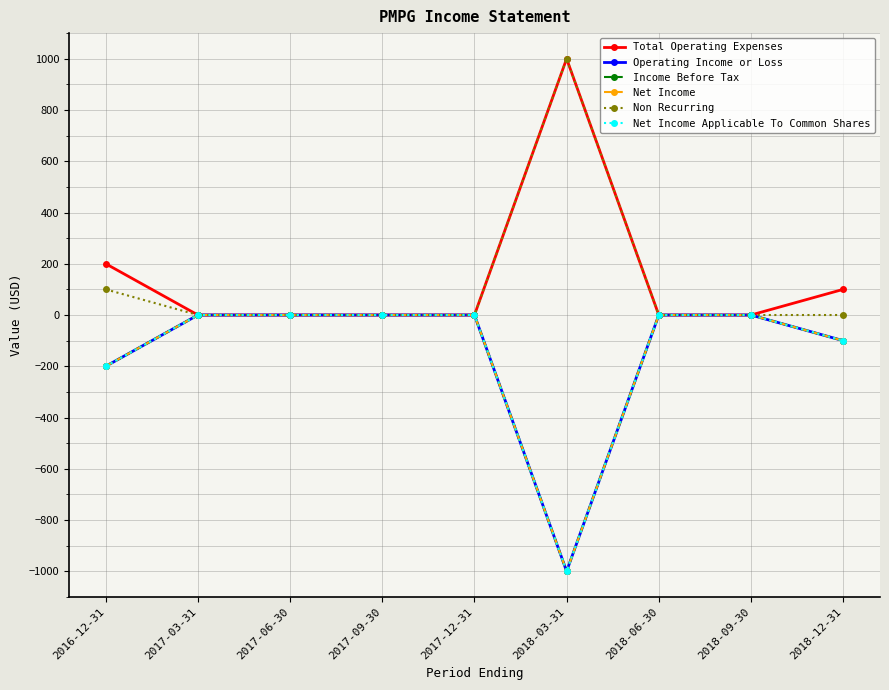

Does the chart have visible grid lines?

Yes